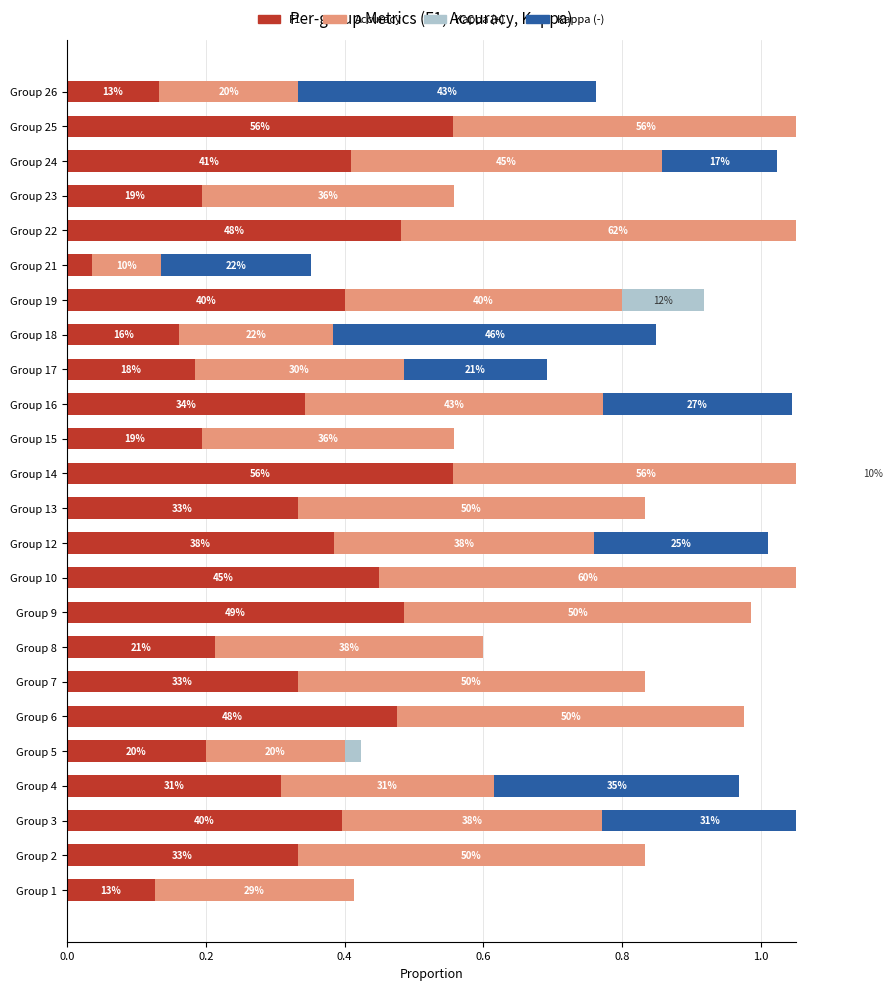

Which series has the largest total across all categories?

accuracy